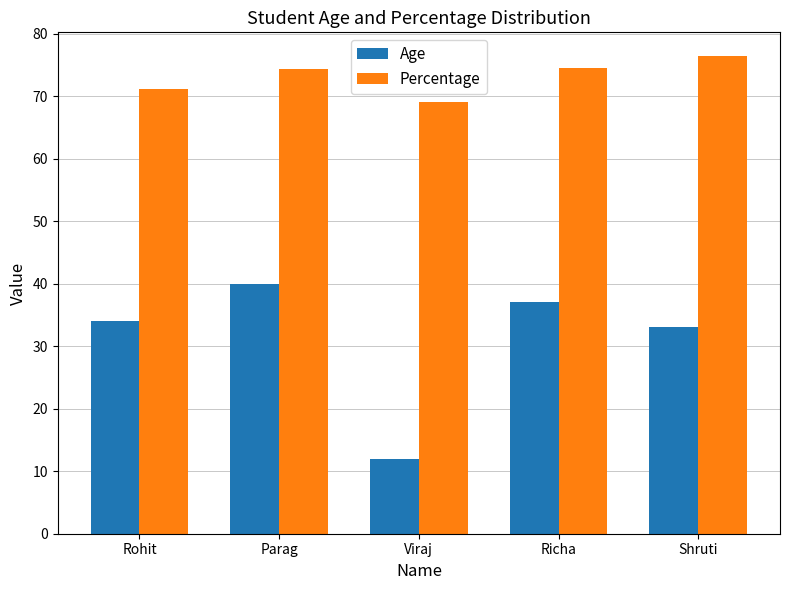

What is the difference between the maximum and minimum values in the Age series?

28.0